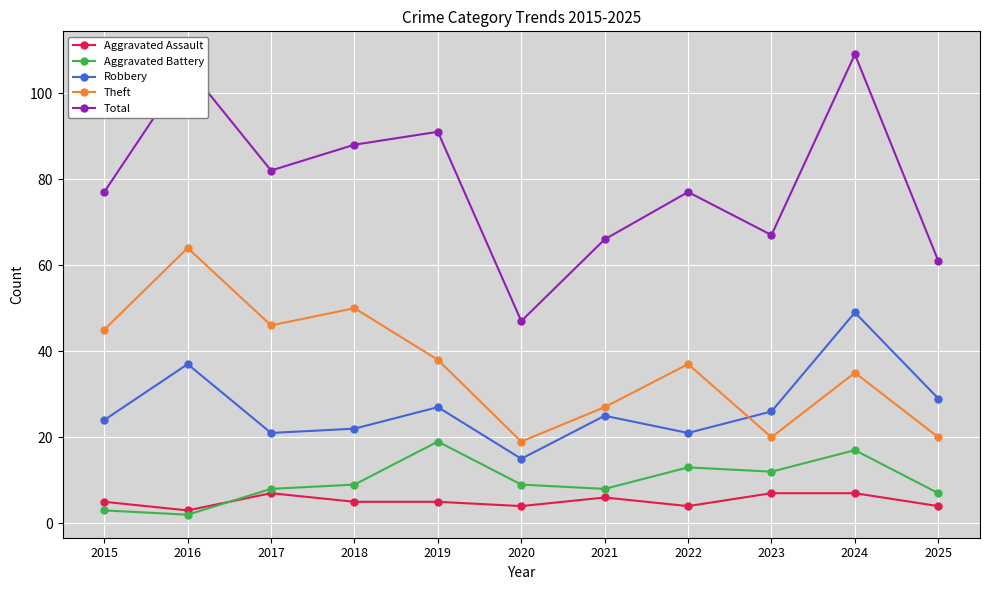

At how many categories does at least one series exceed 69?

7